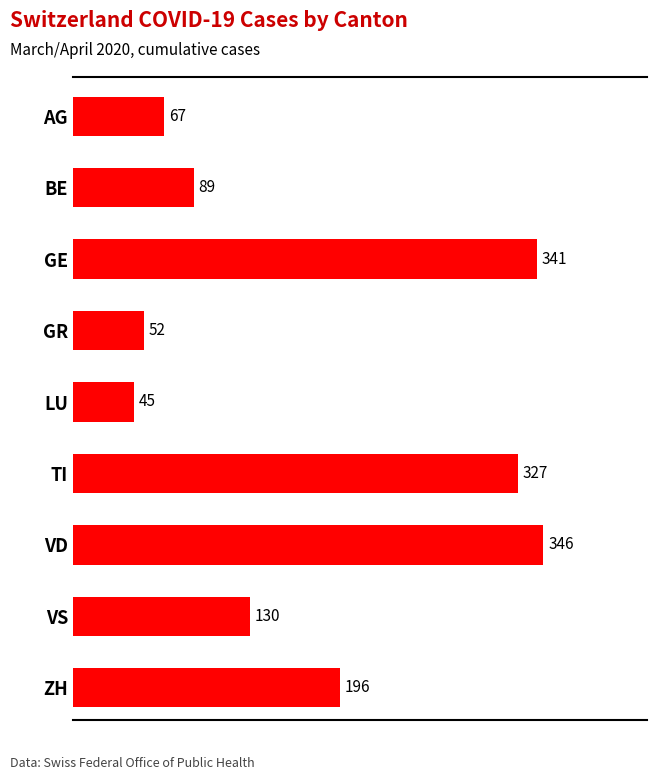

The value at BE is 149. True or false?

False